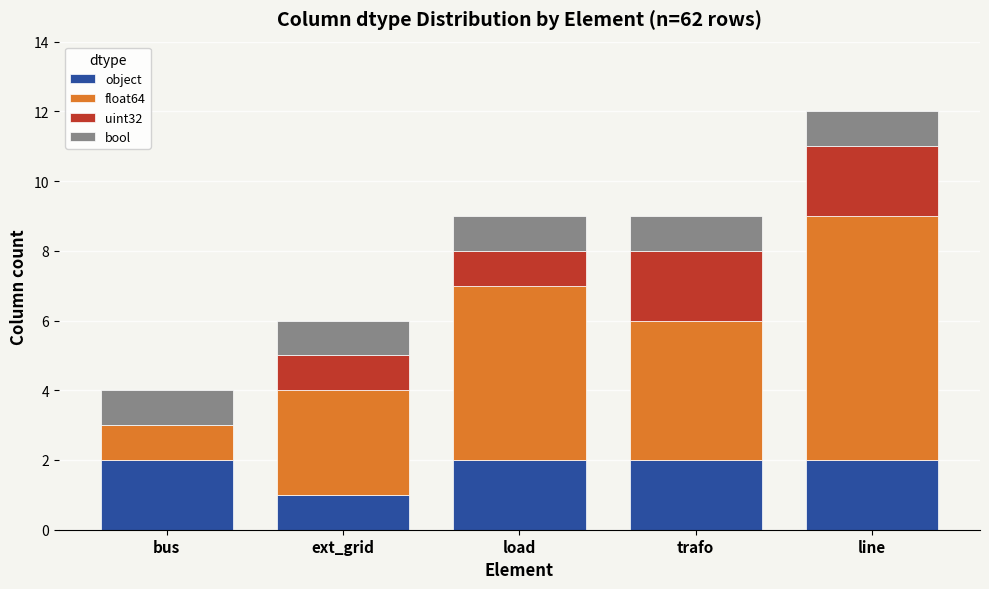

Reading left to right, what are the values for object?

bus=2	ext_grid=1	load=2	trafo=2	line=2